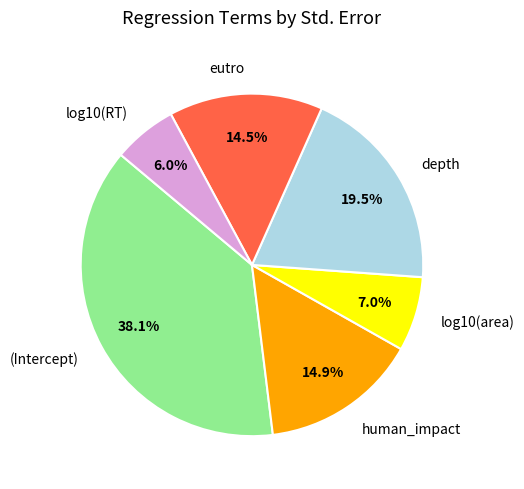

True or false: log10(RT) accounts for 1% of the total.

False